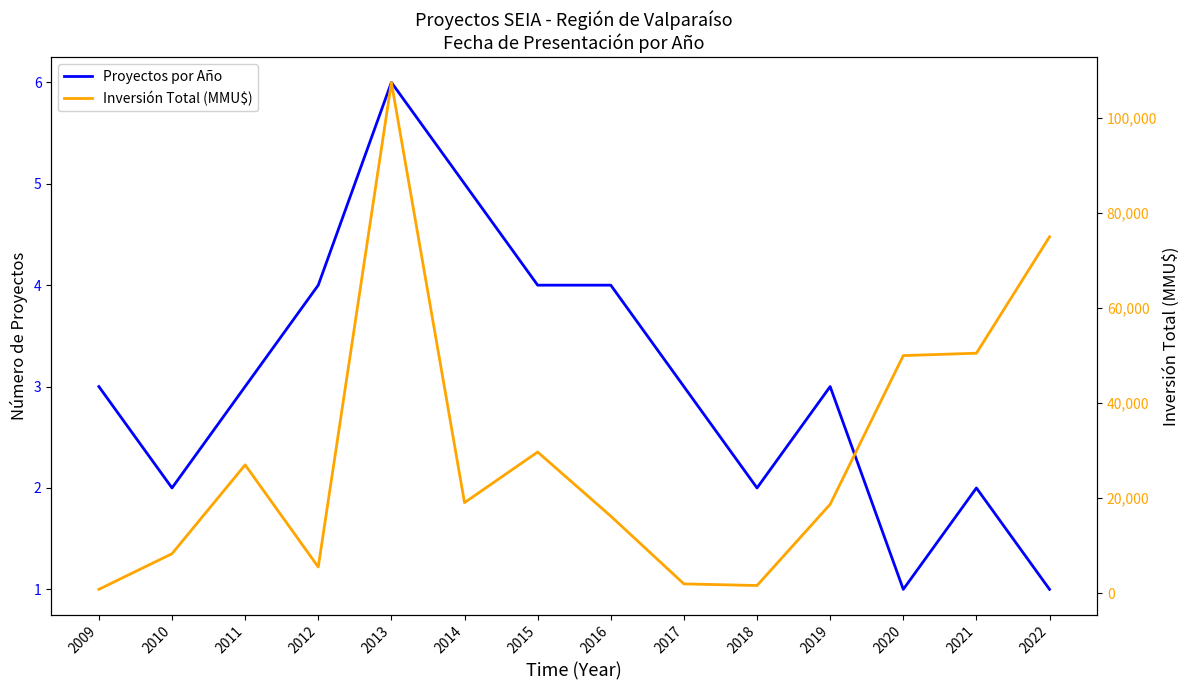

What is the total value across all series at 2016?

16211